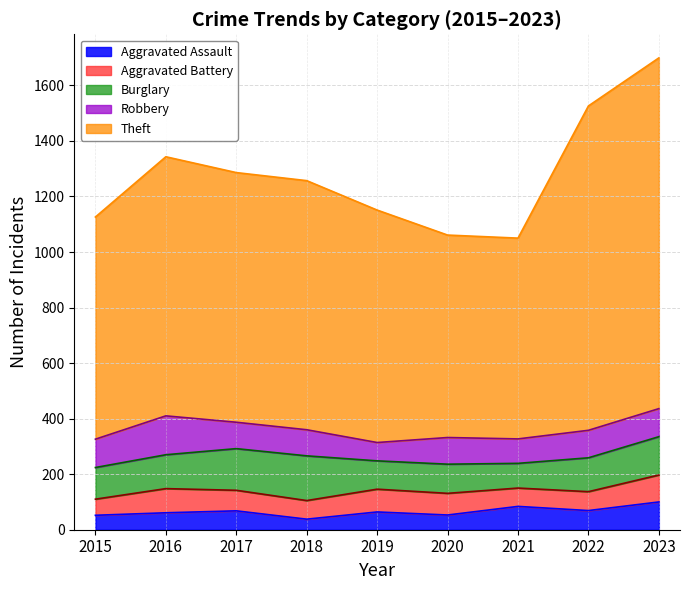

At which category is the sum across all series the highest?

2023